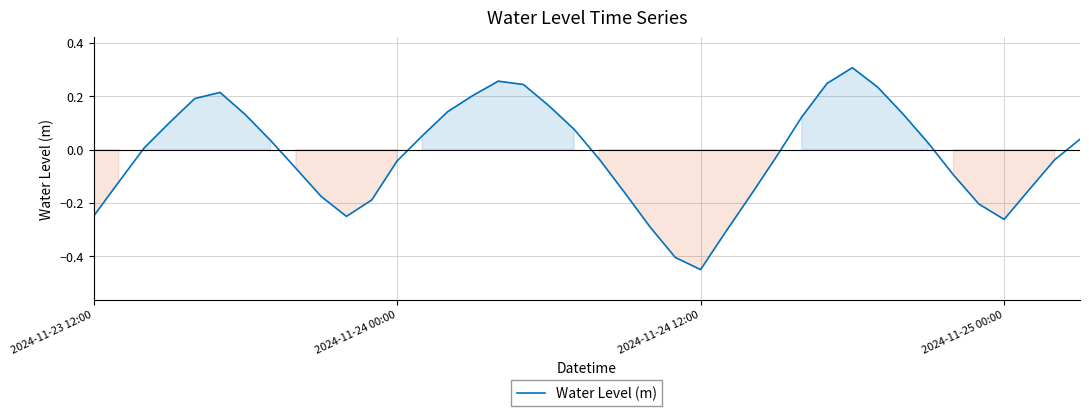

What is the difference between the maximum and minimum values?

0.8